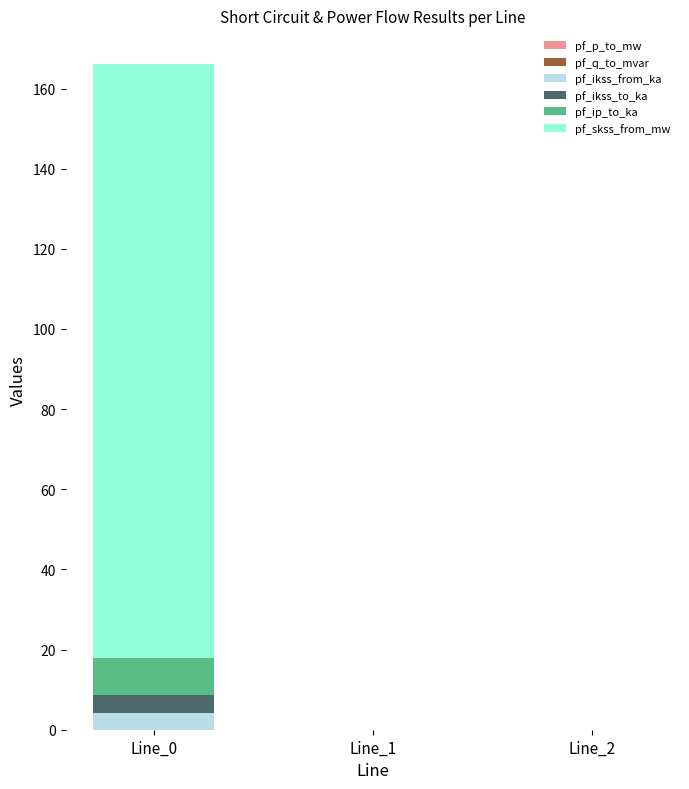

What is the total value across all series at Line_0?

166.2